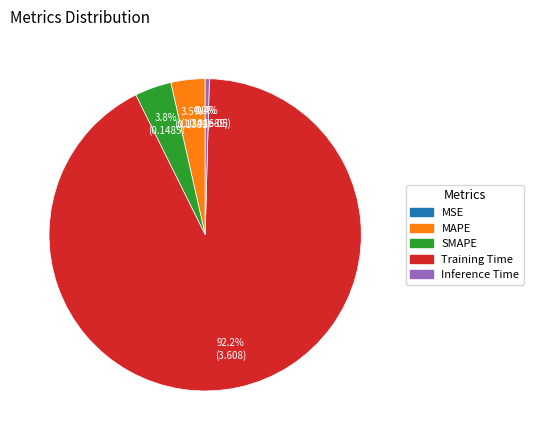

Combined, do Inference Time and SMAPE account for over 50%?

No